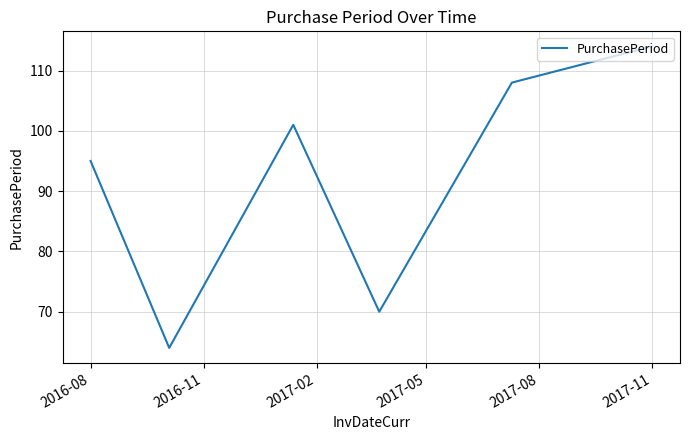

Reading left to right, transcribe all the data shown in this chart.

95	64	101	70	108	114